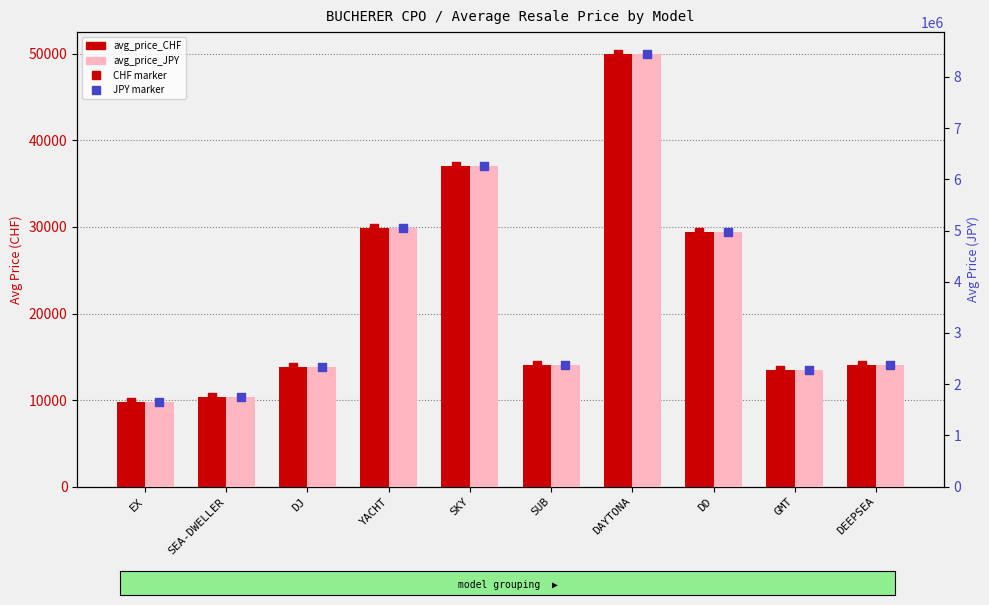

What are all the series names shown in the legend?

avg_price_CHF, avg_price_JPY